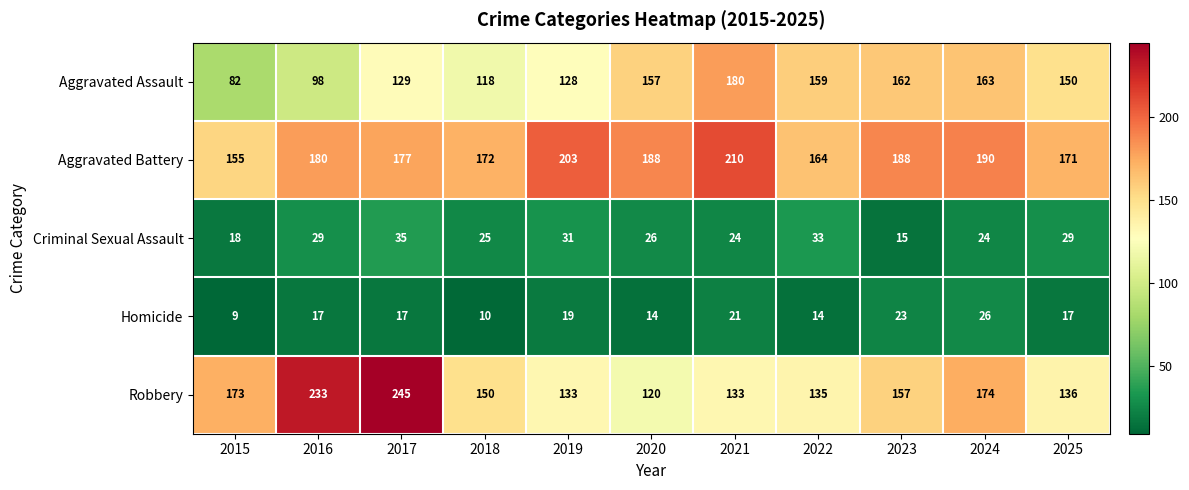

What is the average value of the Criminal Sexual Assault series?

26